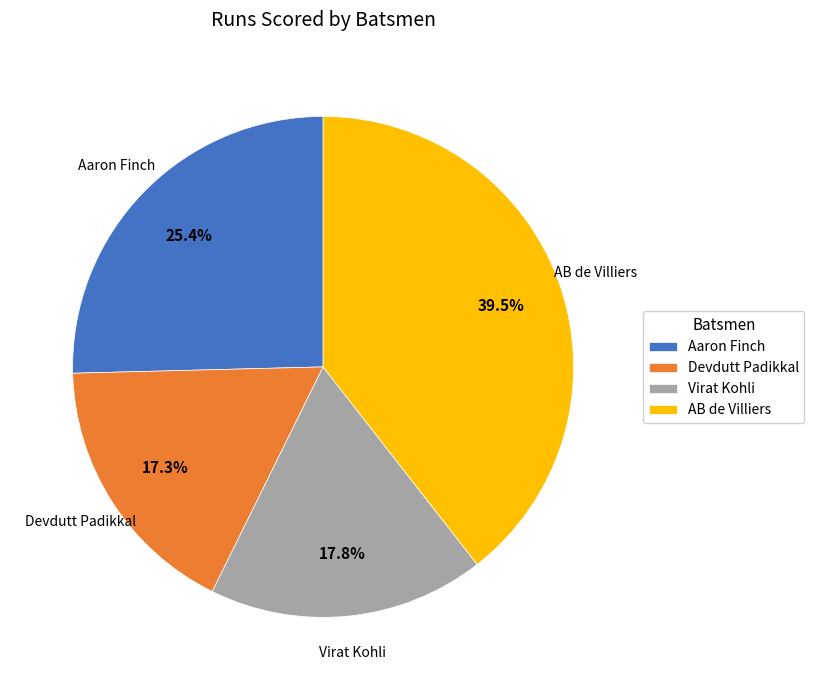

To the nearest percent, what is the difference between the Aaron Finch and Devdutt Padikkal slice percentages?

8%